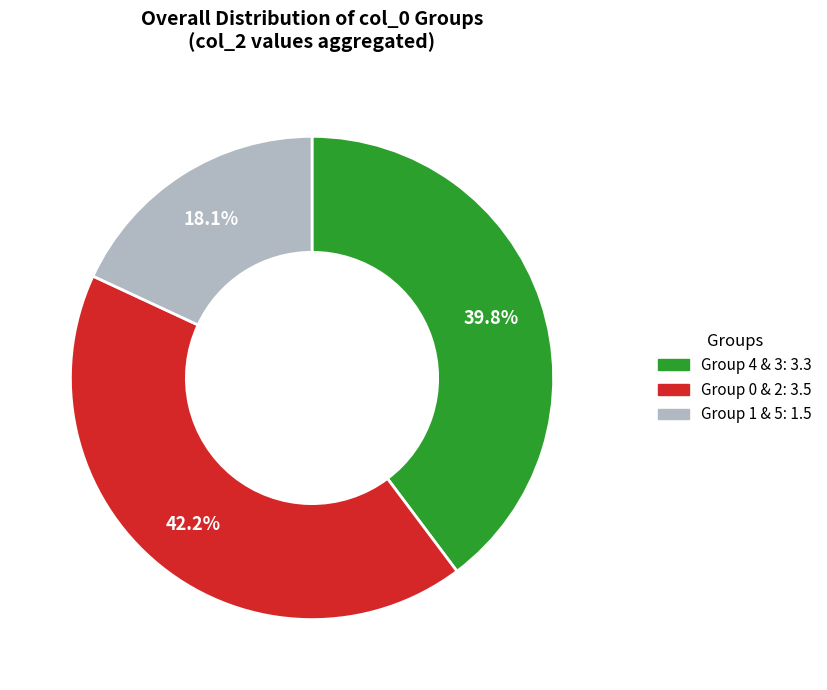

Is there any slice that represents more than half of the pie?

No